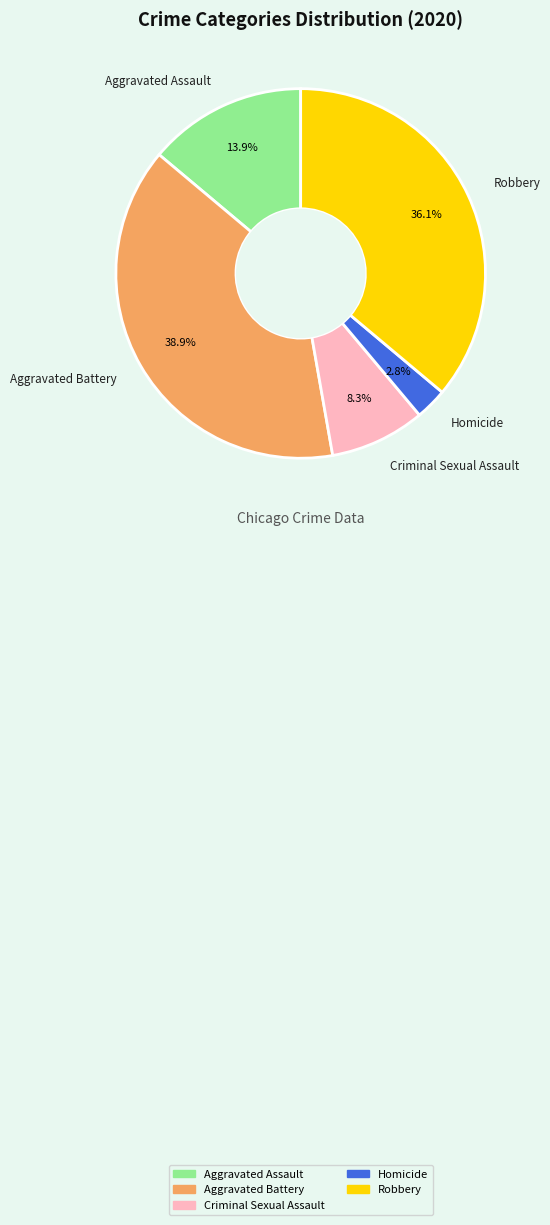

Does any single category account for the majority?

No